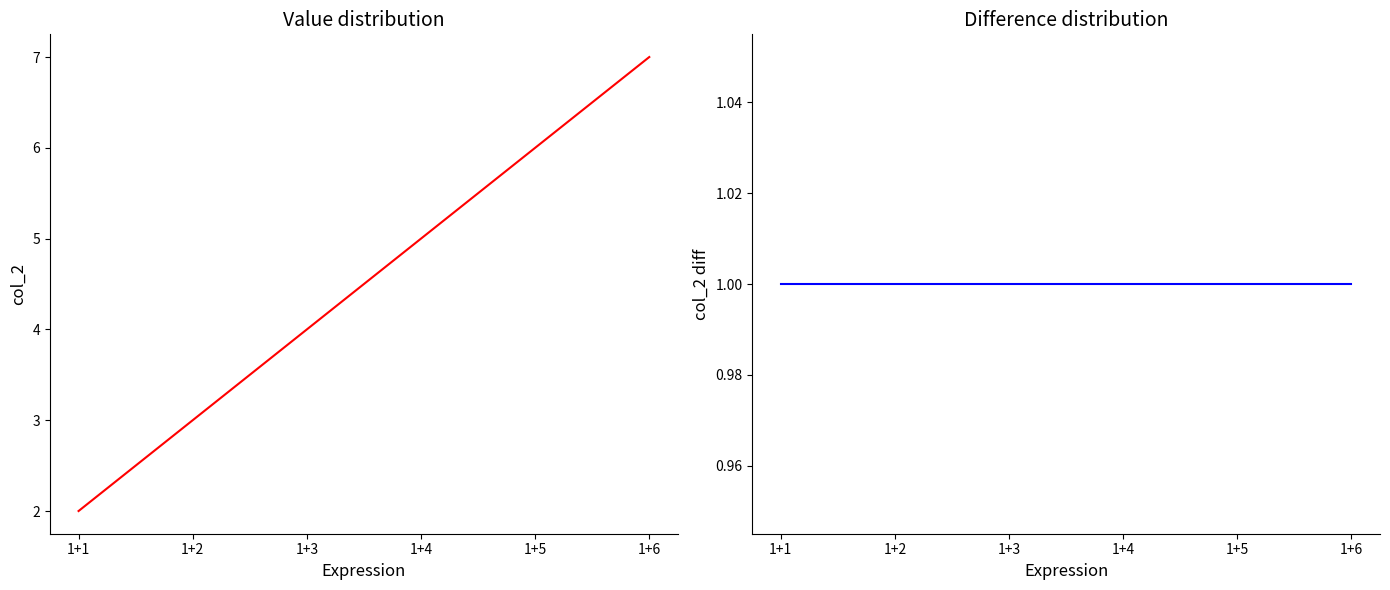

True or false: col_2 diff and col_2 cross at least once.

False